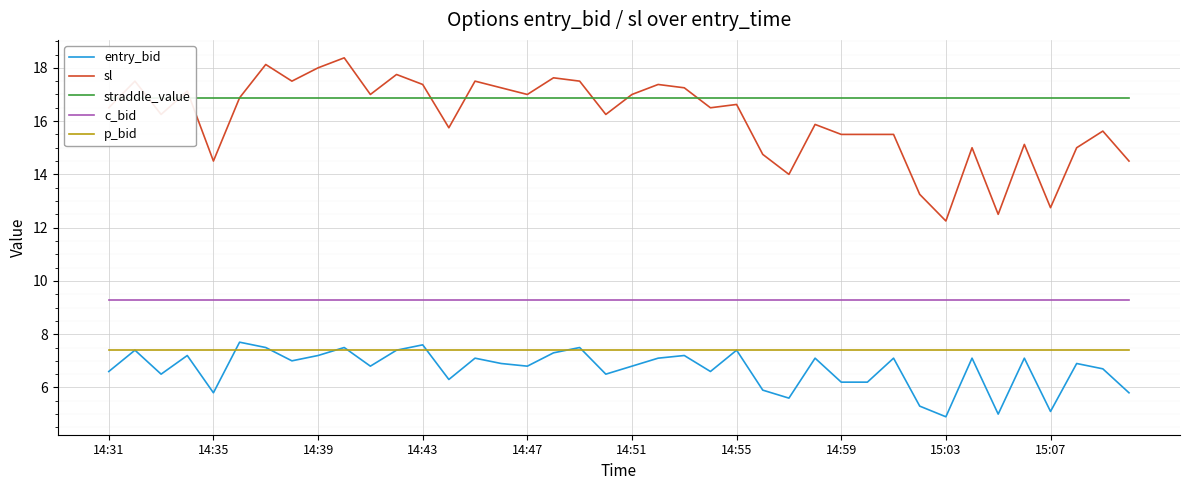

Reading left to right, extract all data points from this chart.

entry_bid: 6.6	7.4	6.5	7.2	5.8	7.7	7.5	7.0	7.2	7.5	6.8	7.4	7.6	6.3	7.1	6.9	6.8	7.3	7.5	6.5	6.8	7.1	7.2	6.6	7.4	5.9	5.6	7.1	6.2	6.2	7.1	5.3	4.9	7.1	5.0	7.1	5.1	6.9	6.7	5.8
sl: 16.5	17.5	16.2	17.1	14.5	16.9	18.1	17.5	18.0	18.4	17.0	17.8	17.4	15.8	17.5	17.2	17.0	17.6	17.5	16.2	17.0	17.4	17.2	16.5	16.6	14.8	14.0	15.9	15.5	15.5	15.5	13.2	12.2	15.0	12.5	15.1	12.8	15.0	15.6	14.5
straddle_value: 16.9	16.9	16.9	16.9	16.9	16.9	16.9	16.9	16.9	16.9	16.9	16.9	16.9	16.9	16.9	16.9	16.9	16.9	16.9	16.9	16.9	16.9	16.9	16.9	16.9	16.9	16.9	16.9	16.9	16.9	16.9	16.9	16.9	16.9	16.9	16.9	16.9	16.9	16.9	16.9
c_bid: 9.3	9.3	9.3	9.3	9.3	9.3	9.3	9.3	9.3	9.3	9.3	9.3	9.3	9.3	9.3	9.3	9.3	9.3	9.3	9.3	9.3	9.3	9.3	9.3	9.3	9.3	9.3	9.3	9.3	9.3	9.3	9.3	9.3	9.3	9.3	9.3	9.3	9.3	9.3	9.3
p_bid: 7.4	7.4	7.4	7.4	7.4	7.4	7.4	7.4	7.4	7.4	7.4	7.4	7.4	7.4	7.4	7.4	7.4	7.4	7.4	7.4	7.4	7.4	7.4	7.4	7.4	7.4	7.4	7.4	7.4	7.4	7.4	7.4	7.4	7.4	7.4	7.4	7.4	7.4	7.4	7.4